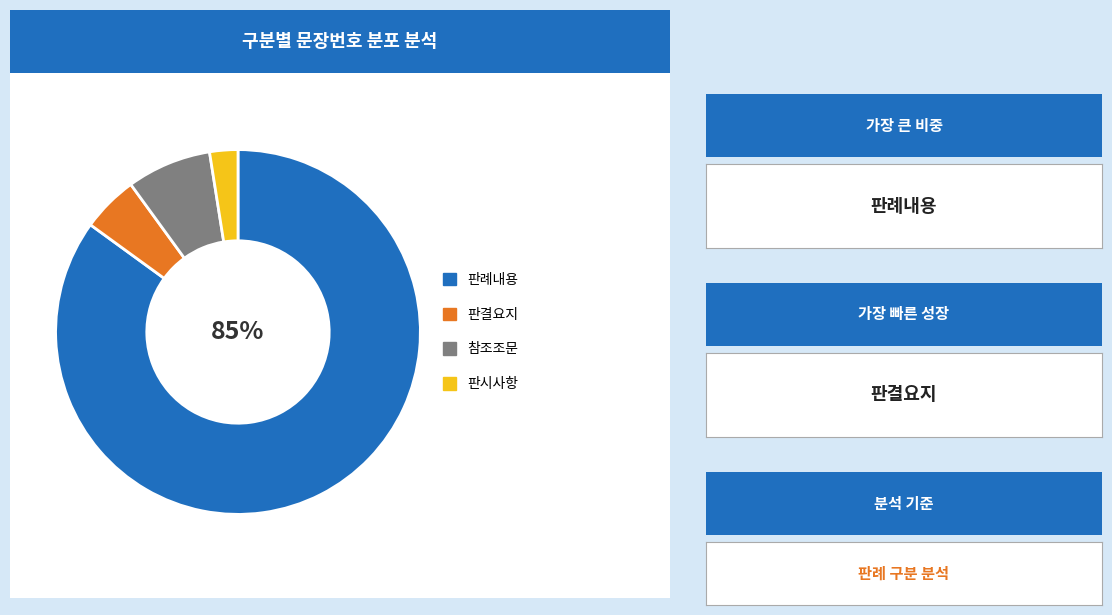

Is there a majority slice in this chart?

Yes